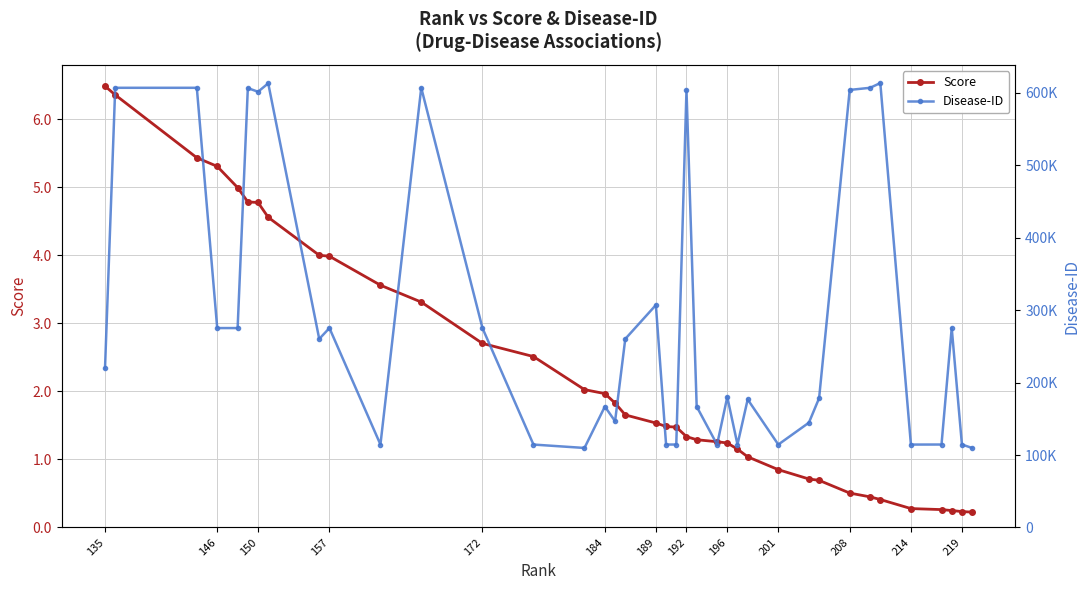

List the series in order of their overall mean, lowest first.

Score, Disease-ID